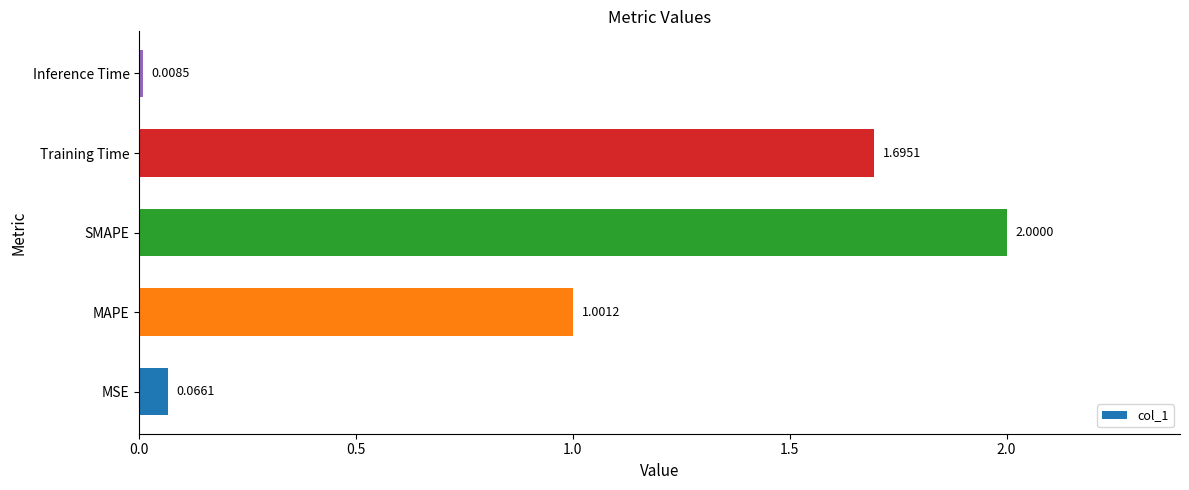

What is the difference between the maximum and minimum values?

2.0